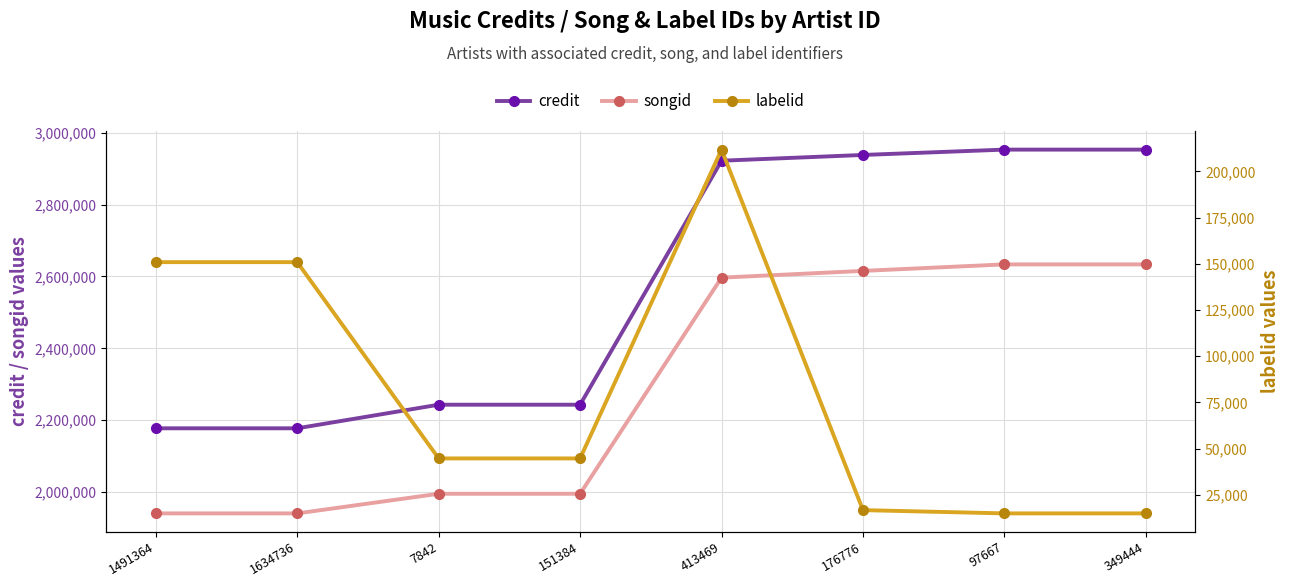

Between 1634736 and 1491364, which is larger?

1634736